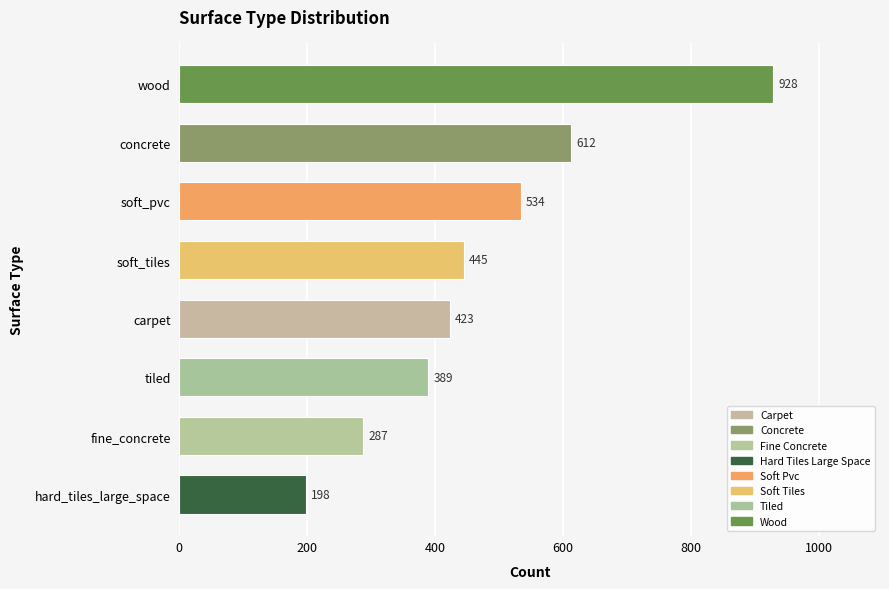

What is the change in value from soft_pvc to wood?

+394